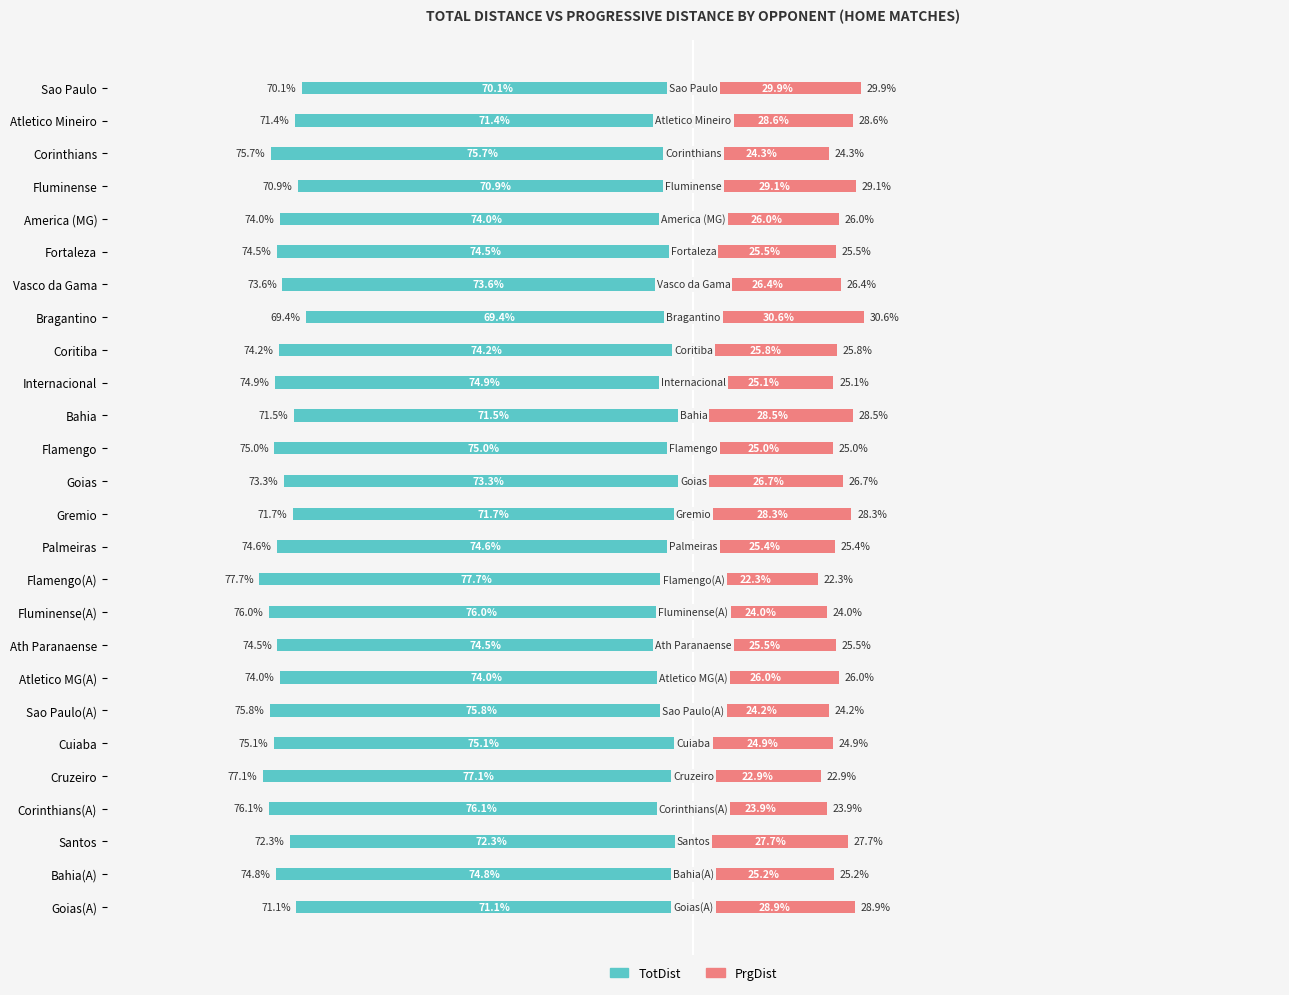

True or false: TotDist has a value of -18.6 at America (MG).

False